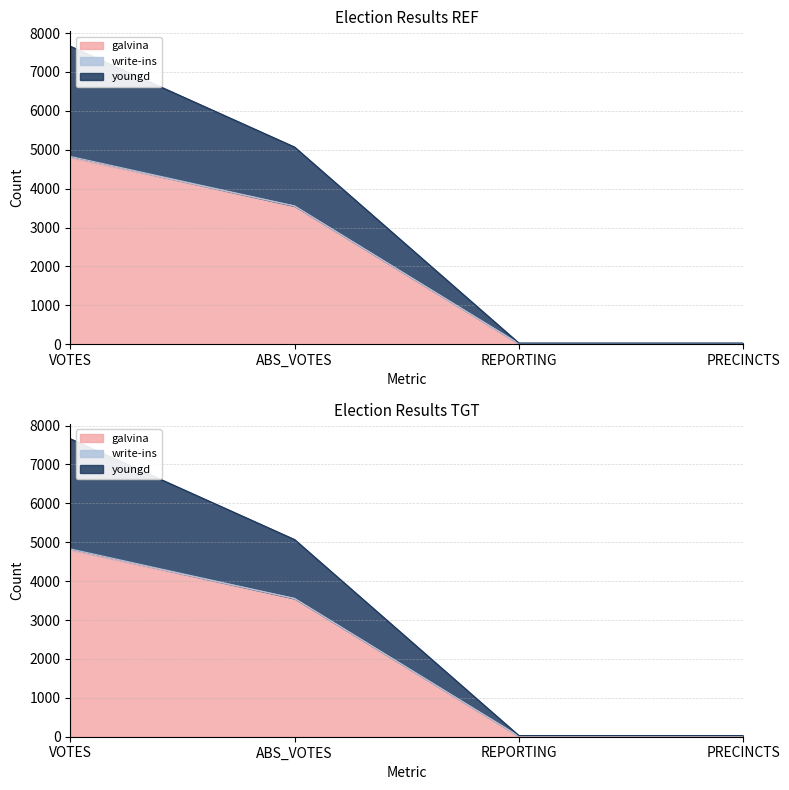

What is the difference between the highest and lowest values at REPORTING?

20